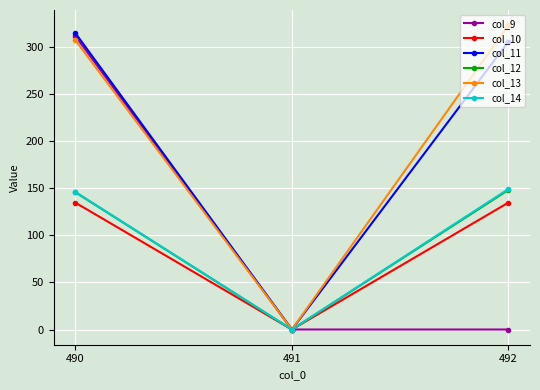

True or false: col_14 has a value of 149.0 at 492.

True